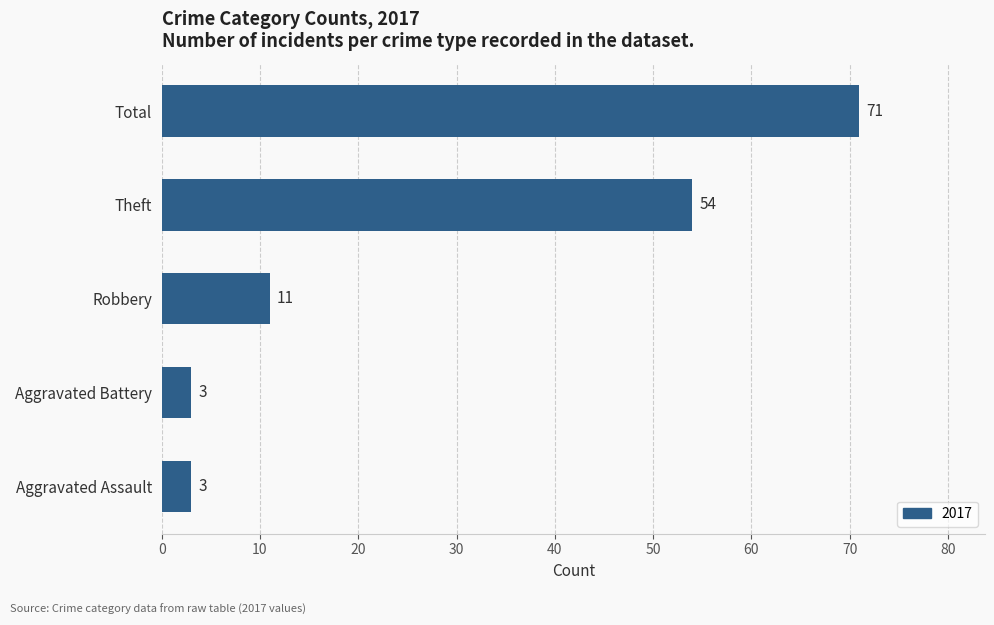

At which category does the chart reach its peak across all series?

Total